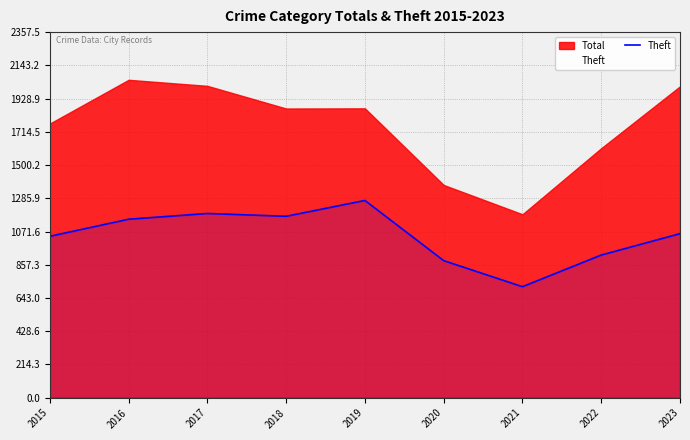

What is the difference between the values at 2021 and 2016?

435